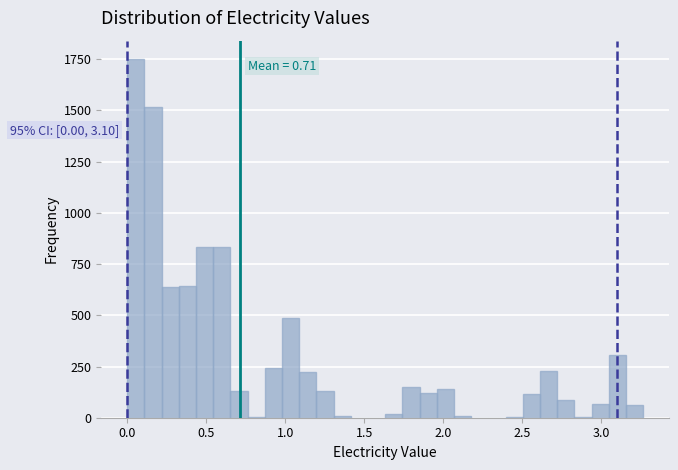

Read against the x-axis, roughly where is the centre of the tallest bar?

0.05